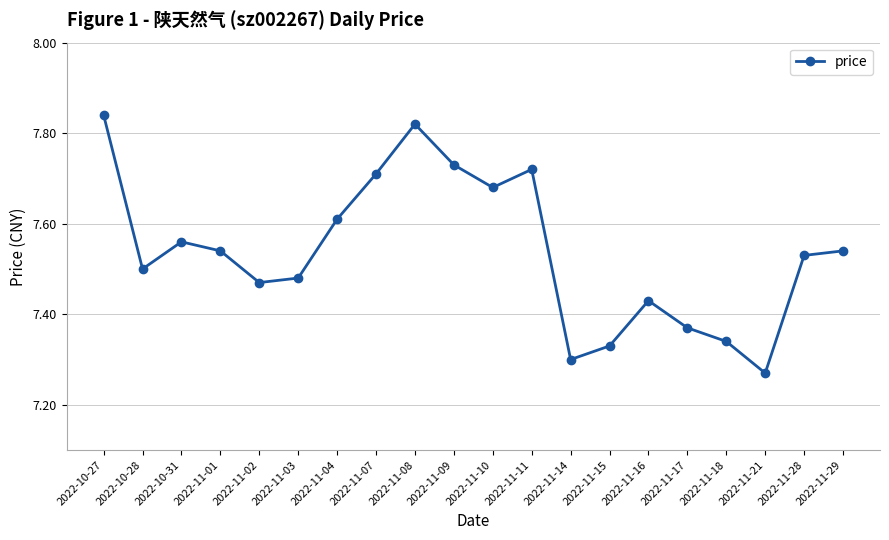

What is the difference between the maximum and minimum values?

0.6